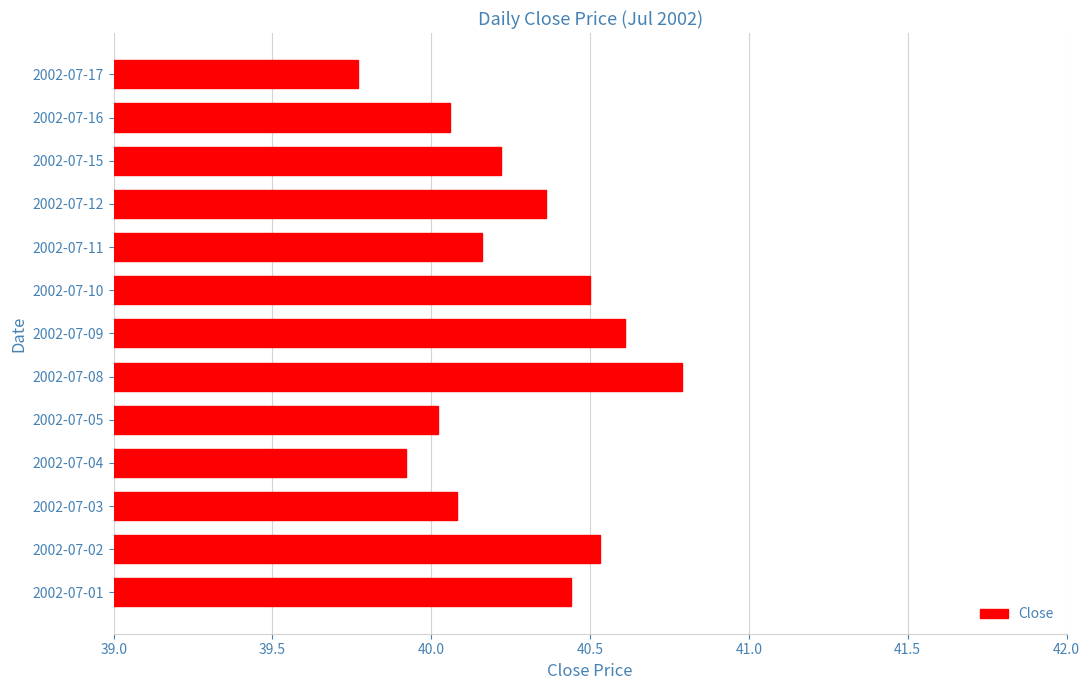

What is the sum of the values at 2002-07-11 and 2002-07-02?

80.7